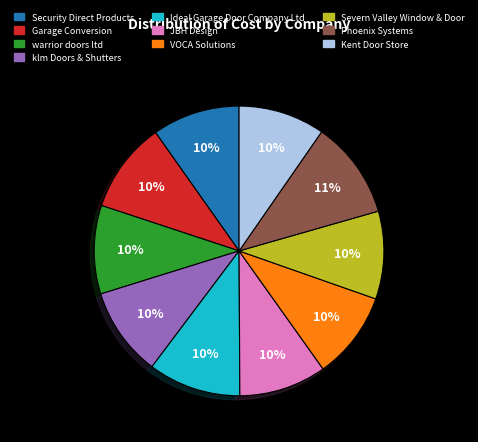

To the nearest percent, what is the average slice percentage?

10%